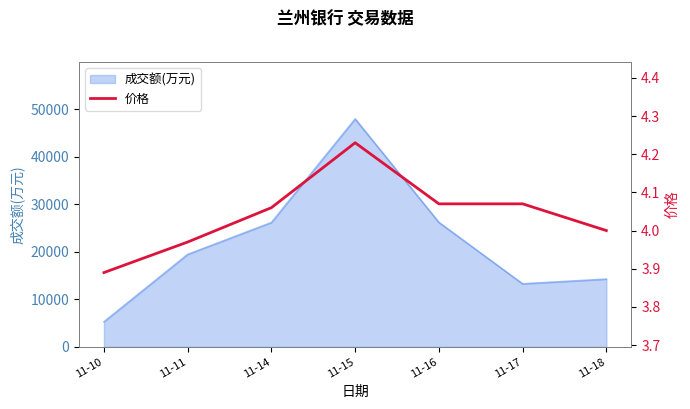

At which label does 成交额(万元) reach its peak?

11-15